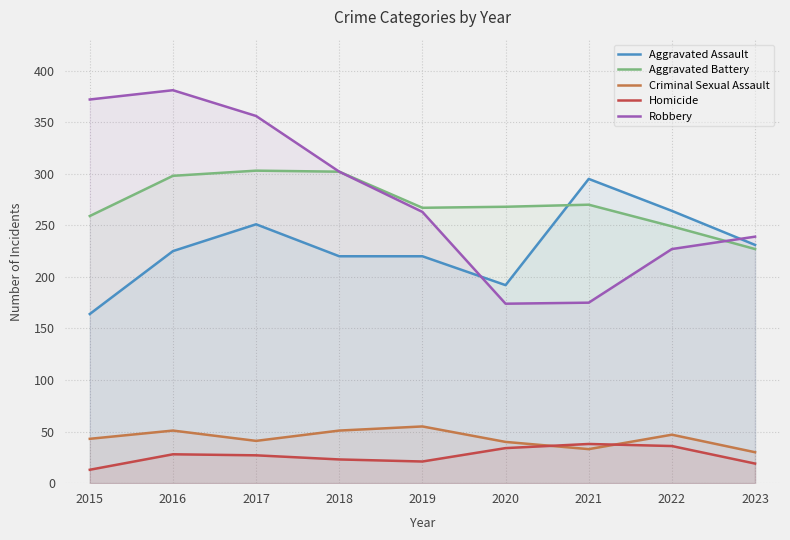

Rank the categories by Aggravated Battery value from highest to lowest.

2017, 2018, 2016, 2021, 2020, 2019, 2015, 2022, 2023